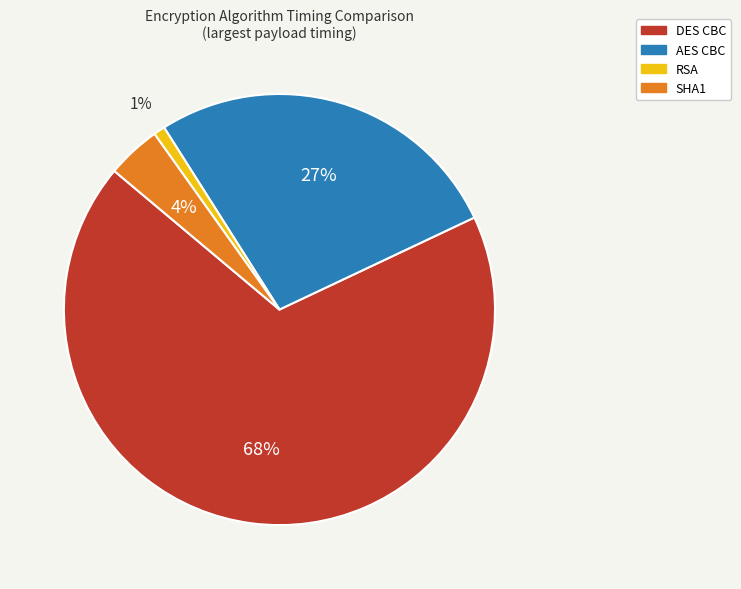

Count the number of slices in the pie.

4